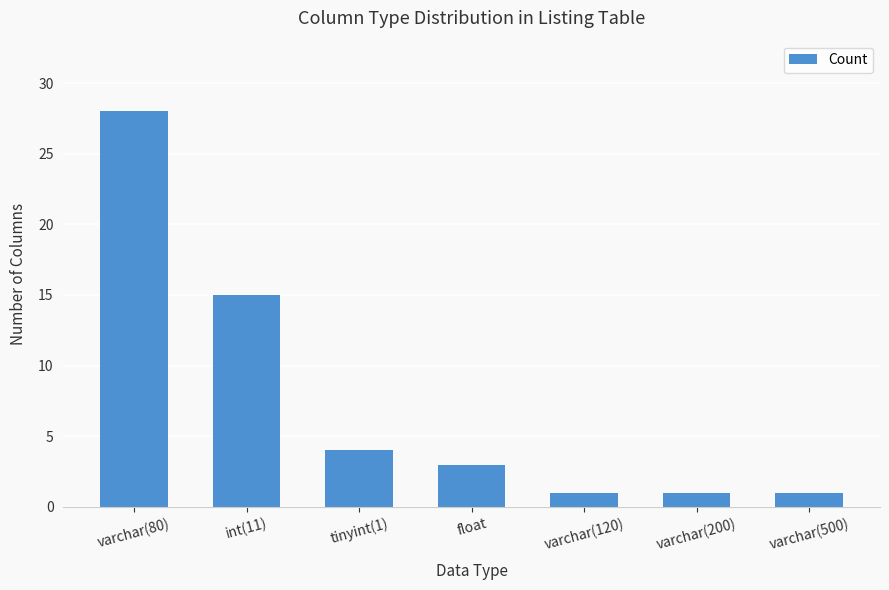

What is the sum of all values?

53